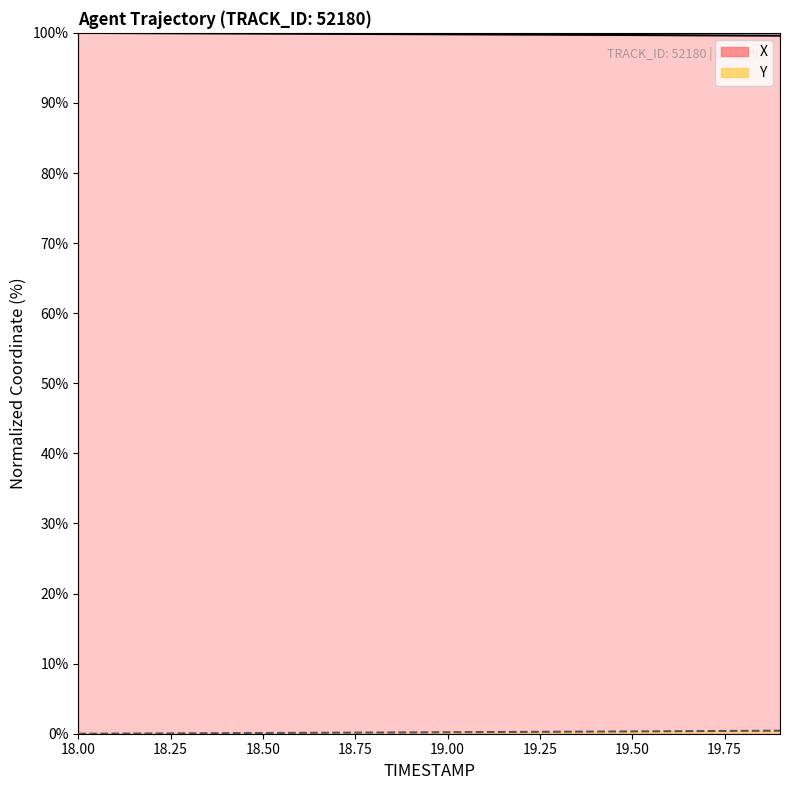

What is the value of the X point at the 3rd from the left?

100.0